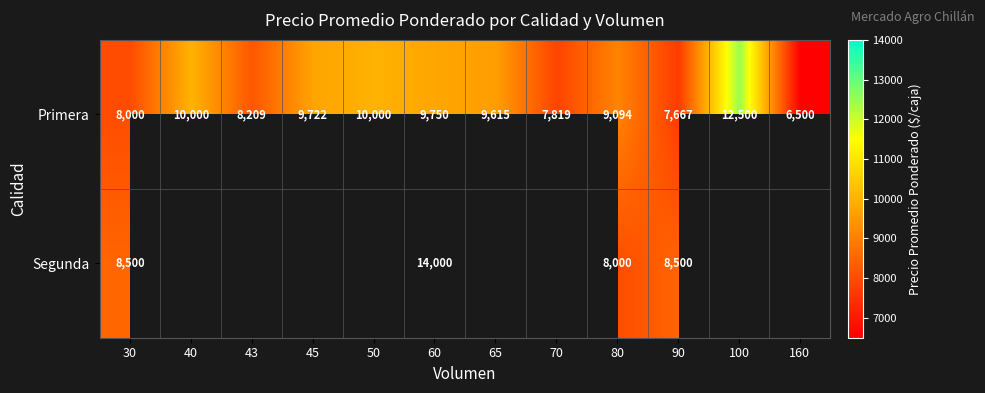

What is the minimum value shown in the chart?

6500.0